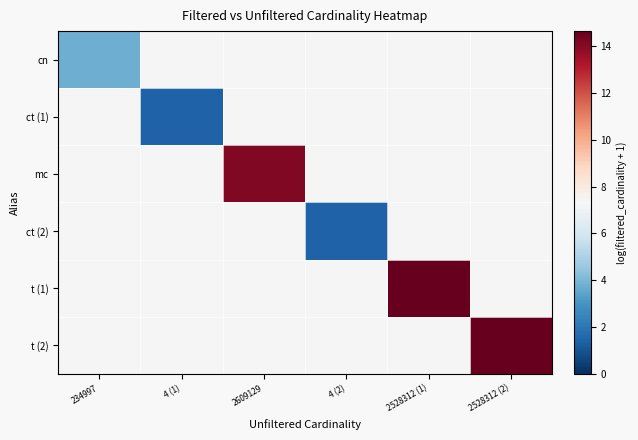

What is the minimum value shown in the chart?

1.4